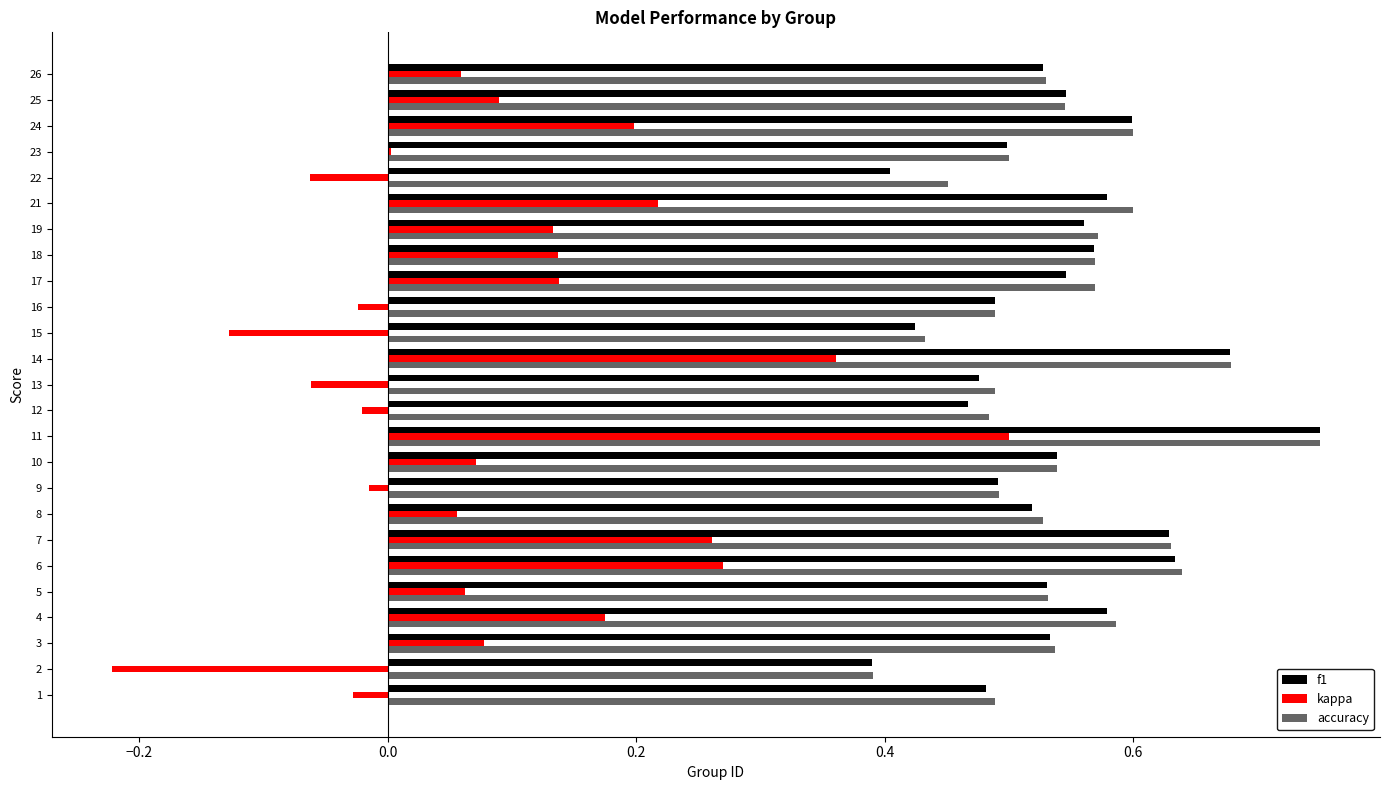

How many categories are shown in the chart?

25